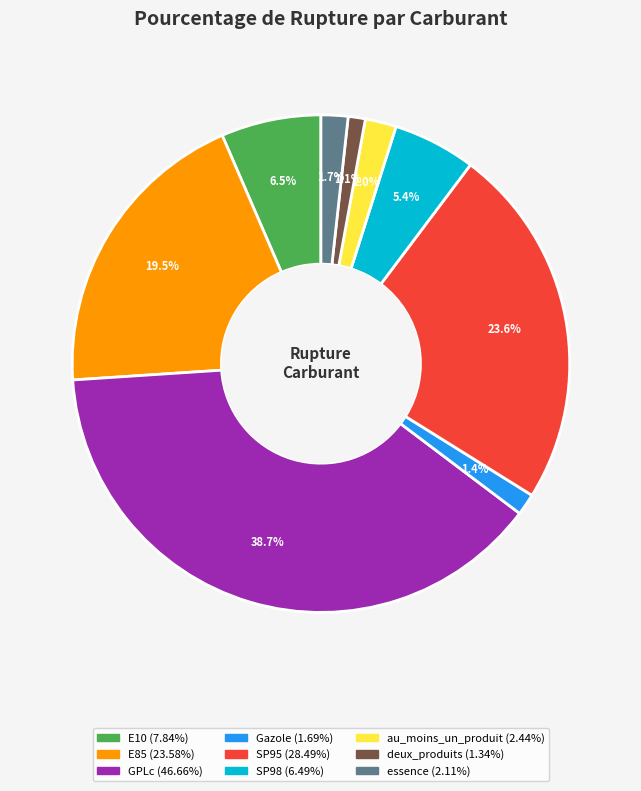

To the nearest percent, what is the average slice percentage?

11%